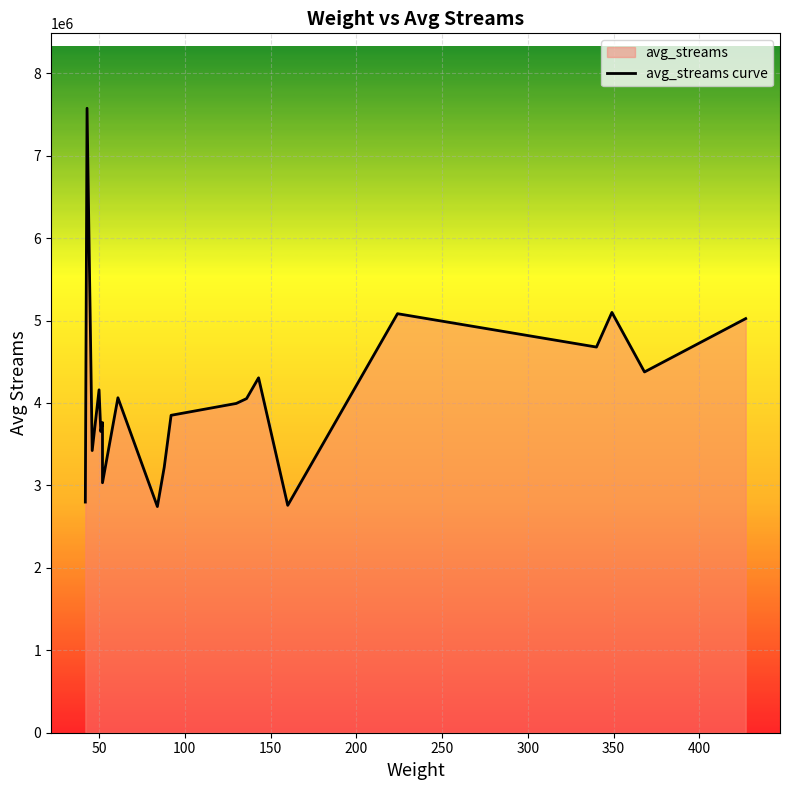

What is the smallest value displayed?

2743509.1